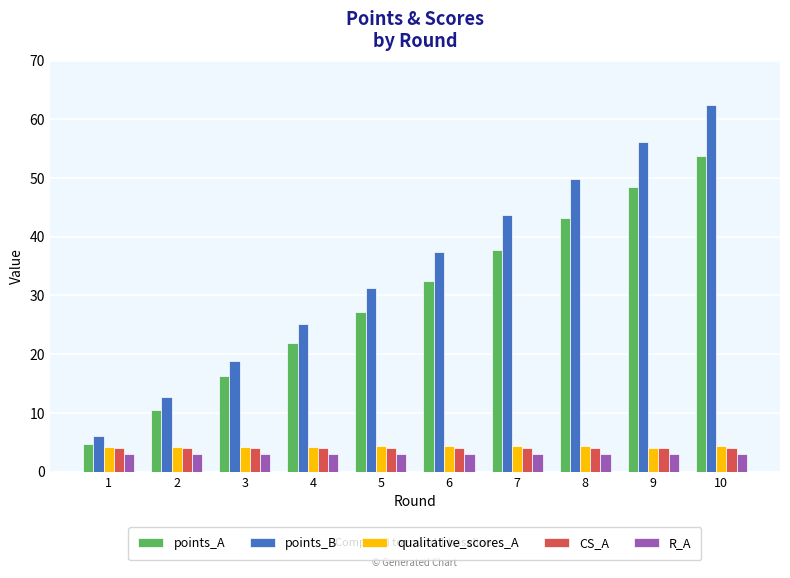

Which series has the largest total across all categories?

points_B